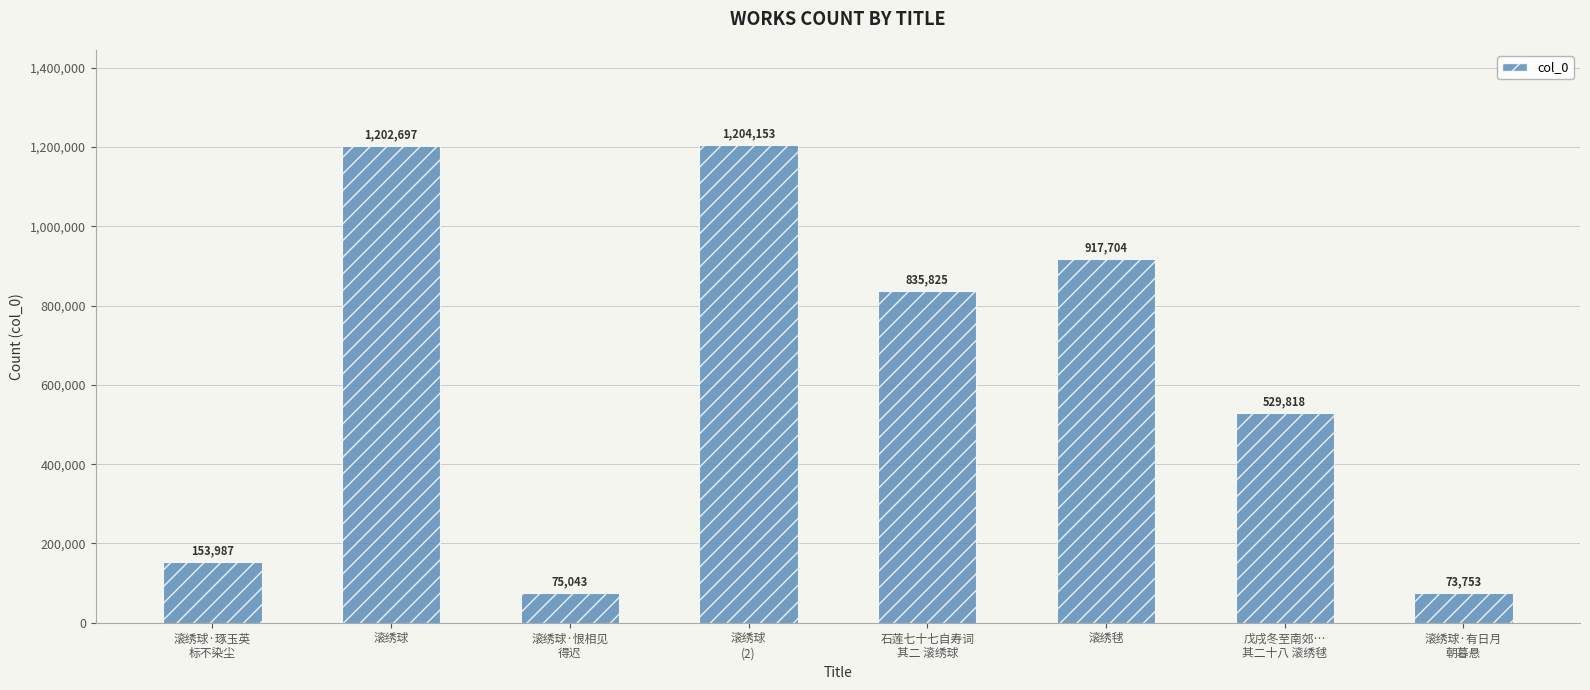

List the labels in order of value, largest first.

滚绣球
(2), 滚绣球, 滚绣毬, 石莲七十七自寿词
其二 滚绣球, 戊戌冬至南郊…
其二十八 滚绣毬, 滚绣球·琢玉英
标不染尘, 滚绣球·恨相见
得迟, 滚绣球·有日月
朝暮悬